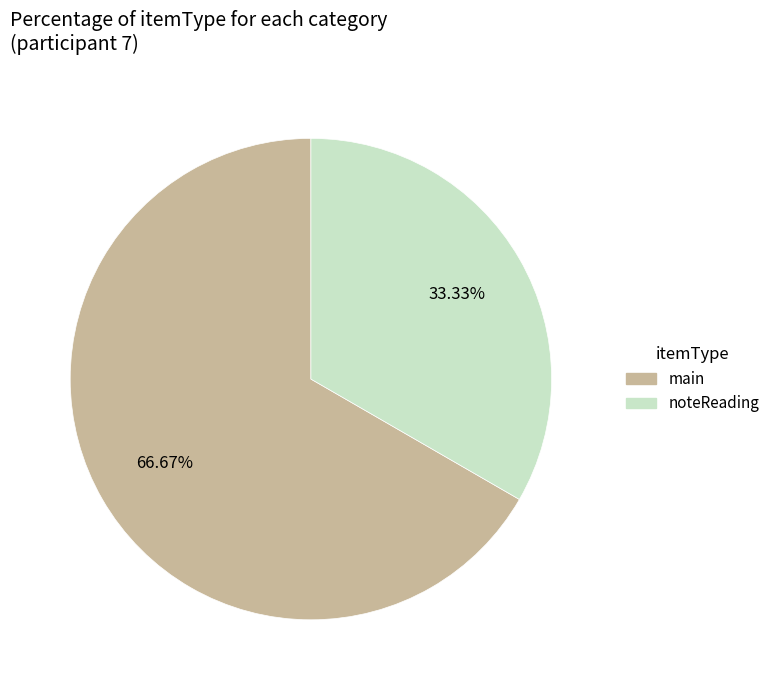

To the nearest percent, what is the combined percentage of main and noteReading?

100%